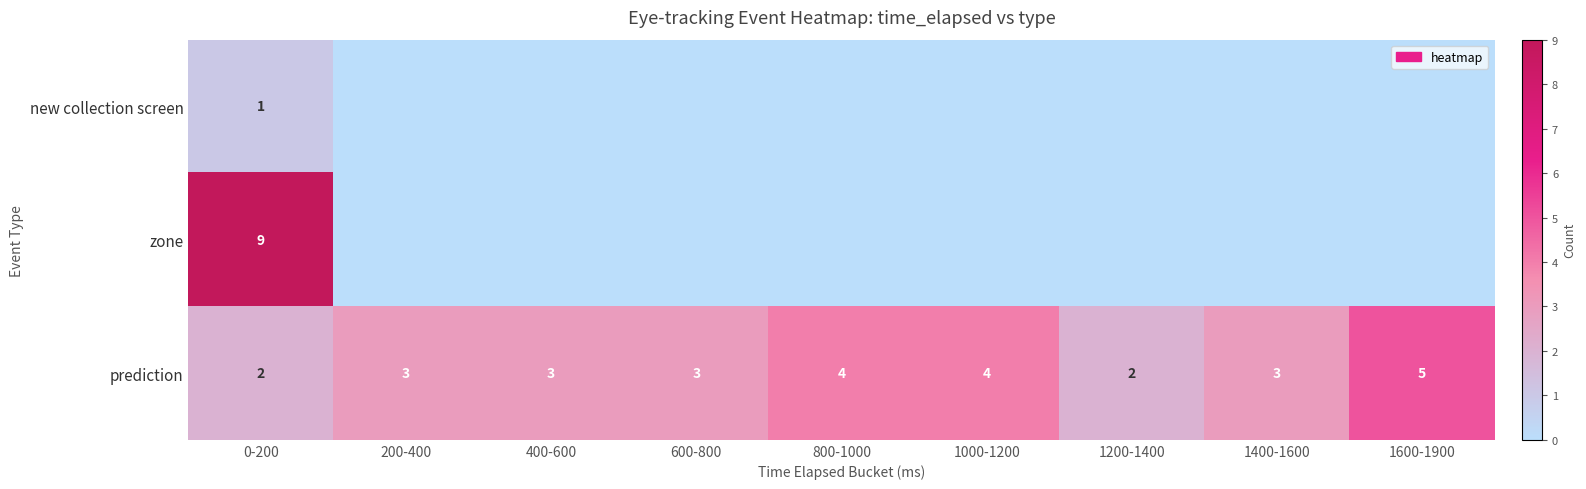

Is it true that prediction equals 3 at 1400-1600?

True